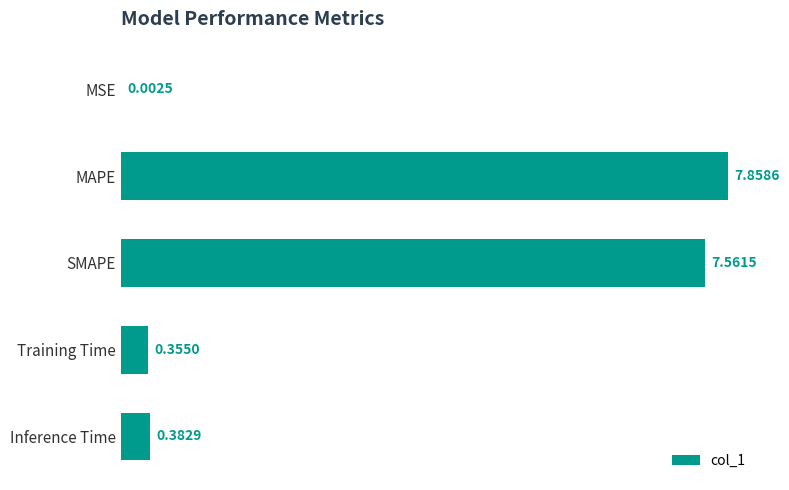

What is the change in value from MAPE to Training Time?

-7.5